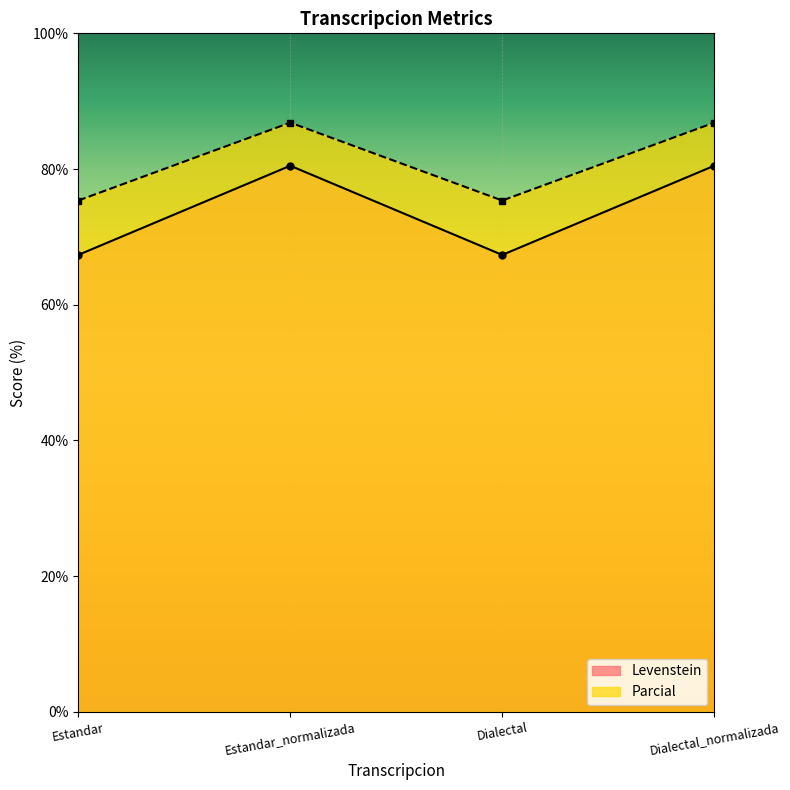

Rank the series by their average value, from lowest to highest.

Levenstein, Parcial